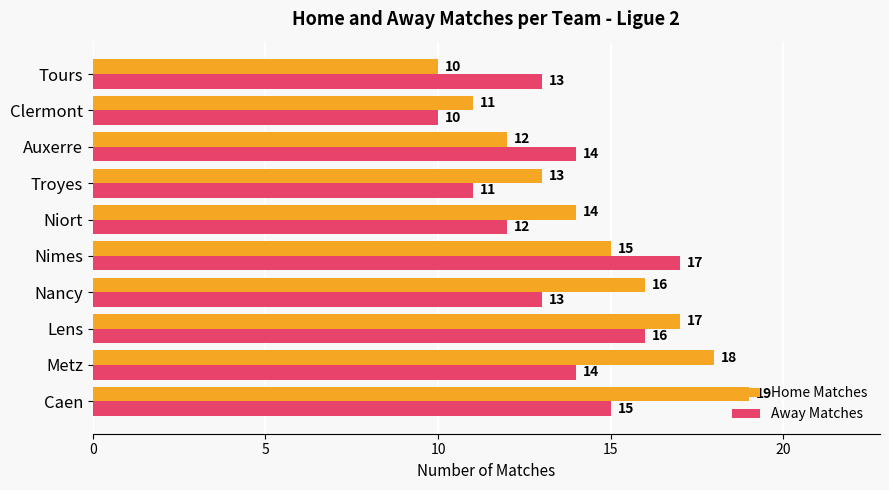

True or false: Away Matches has a value of 10 at Caen.

False